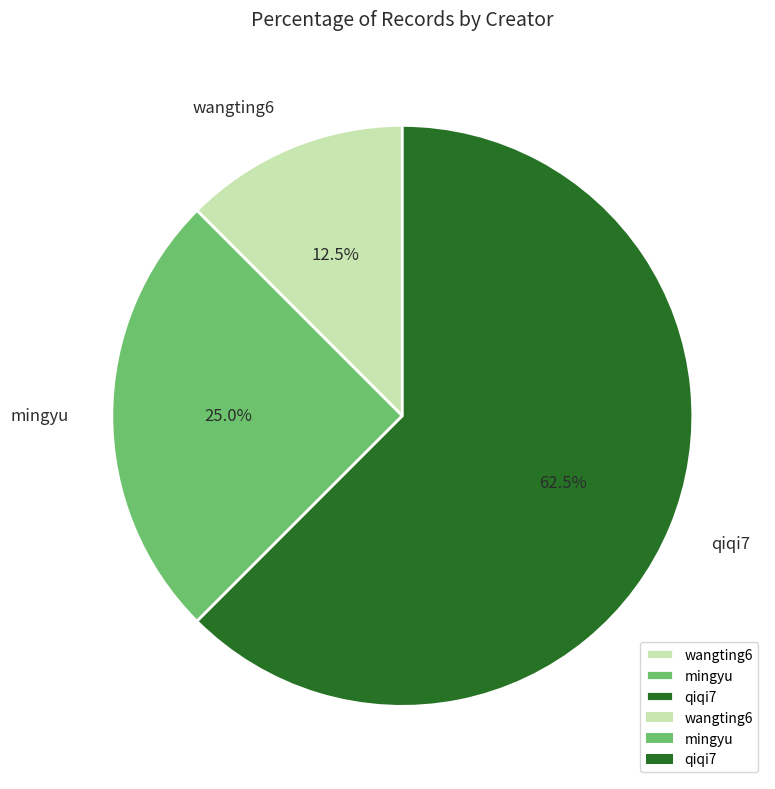

Rank the categories by value from lowest to highest.

wangting6, mingyu, qiqi7